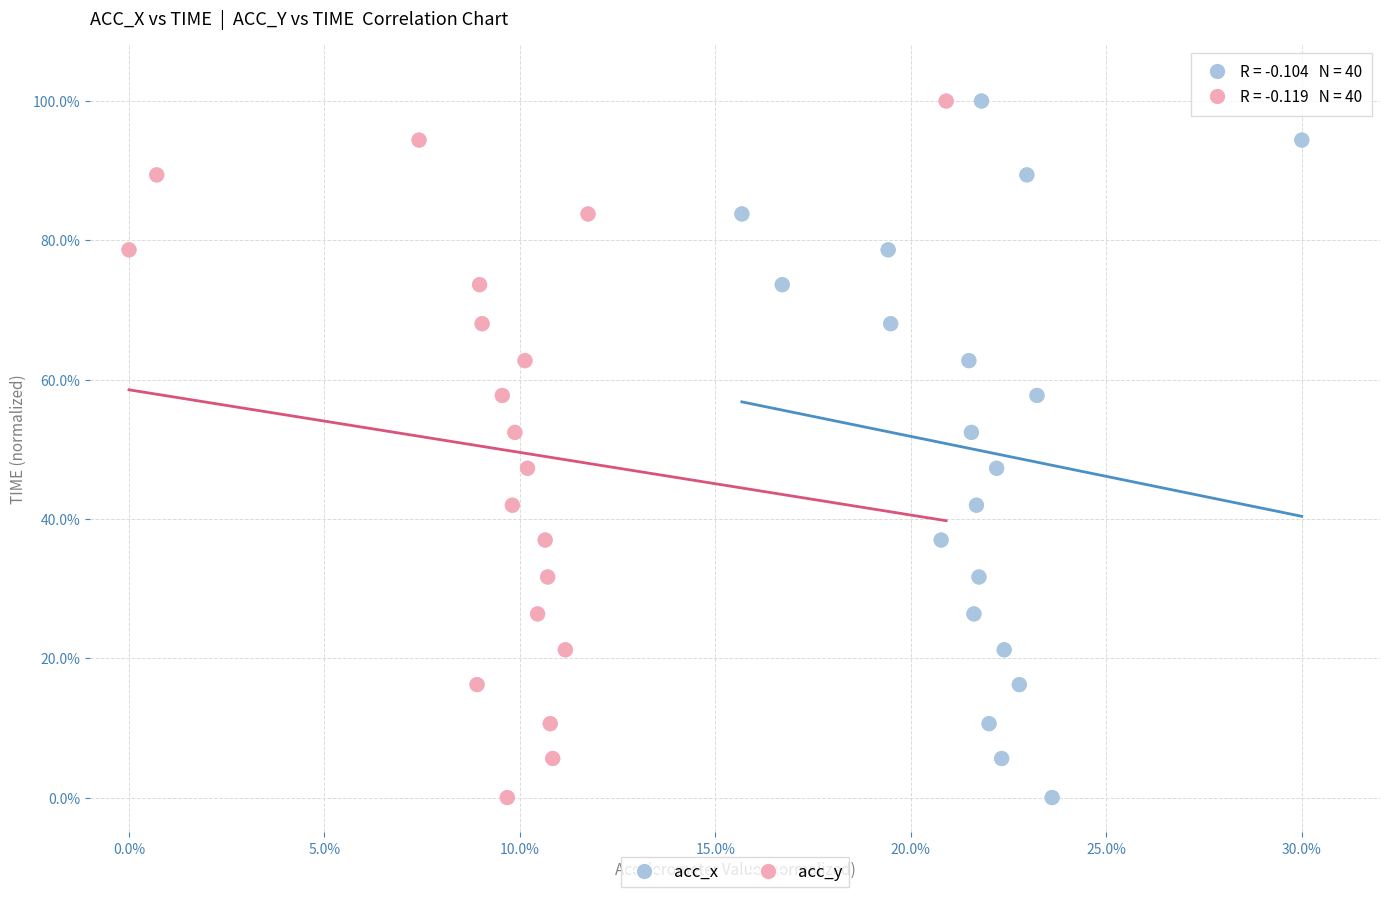

What are all the series names shown in the legend?

acc_x, acc_y